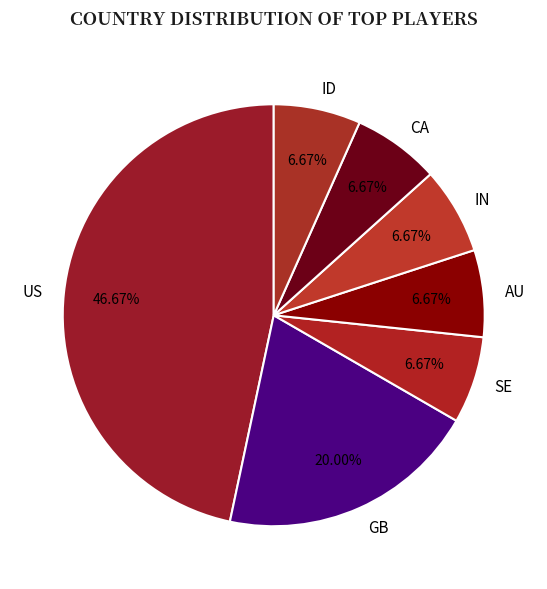

What is the total percentage of CA and AU?

13.3%